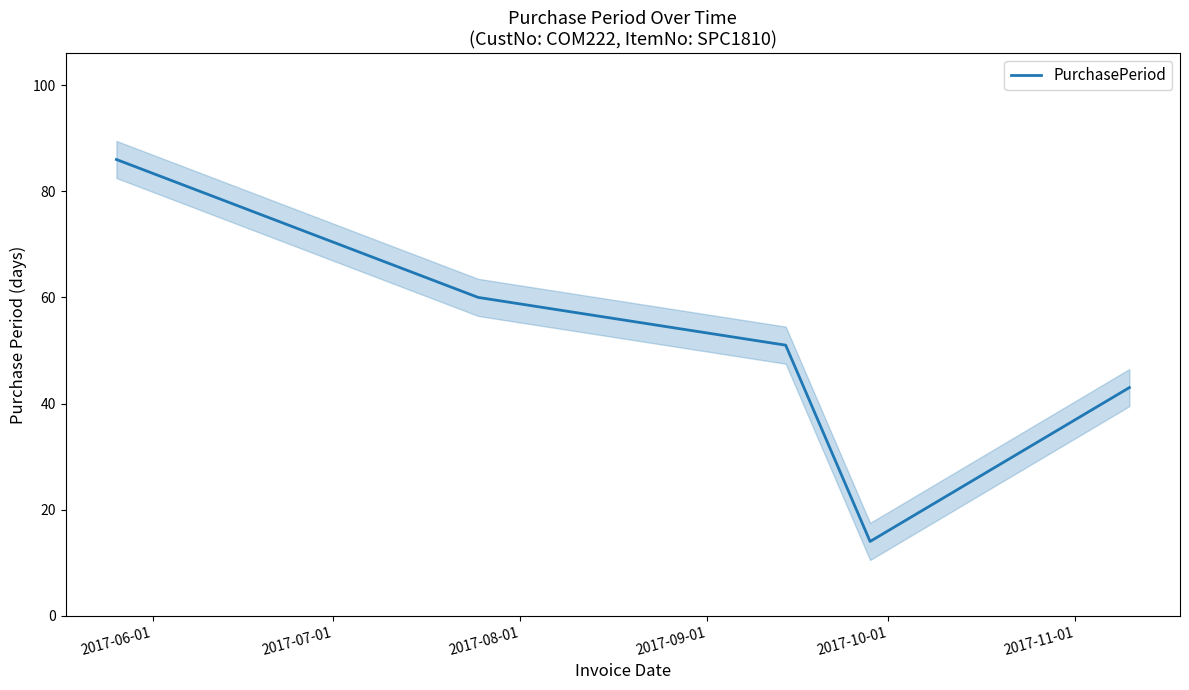

What is the greatest value displayed?

86